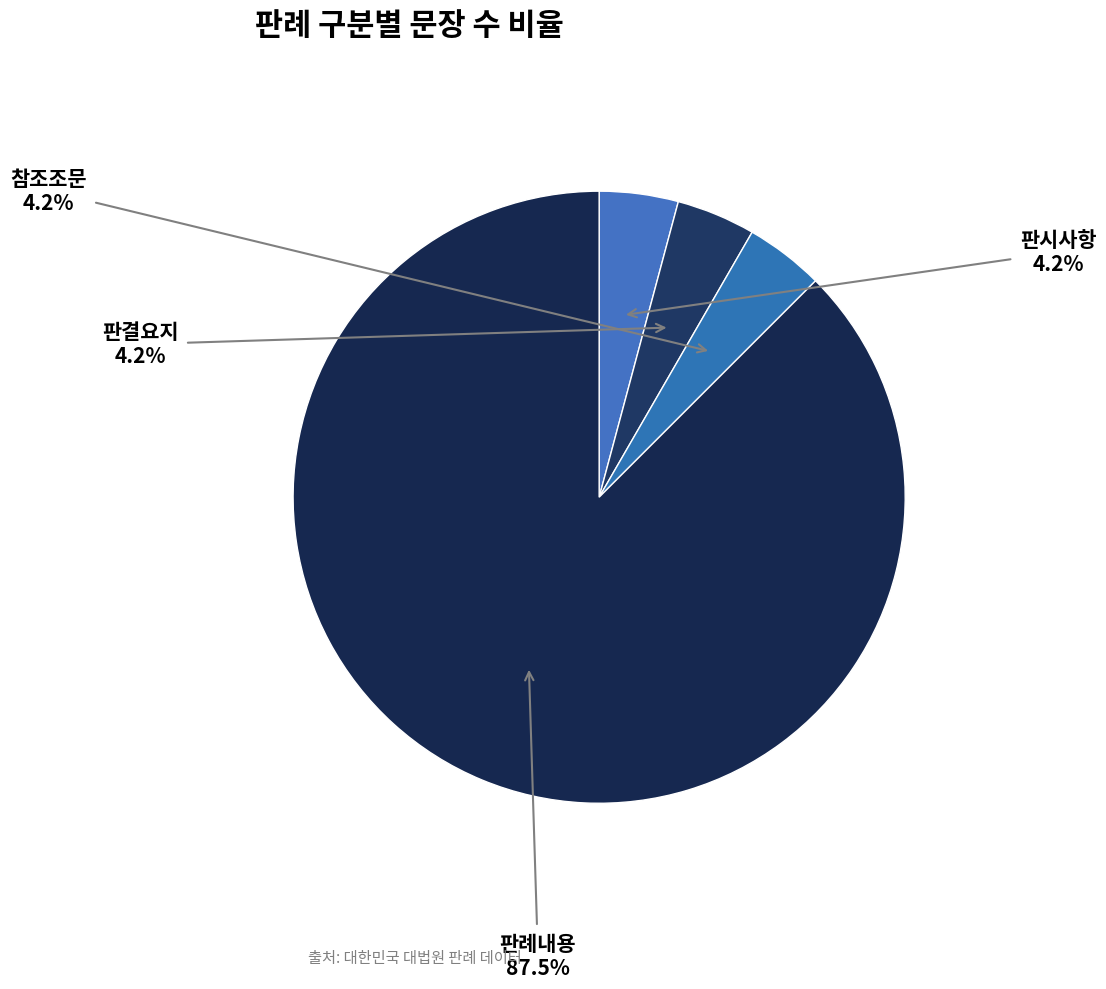

Which category has the biggest portion of the pie?

판례내용